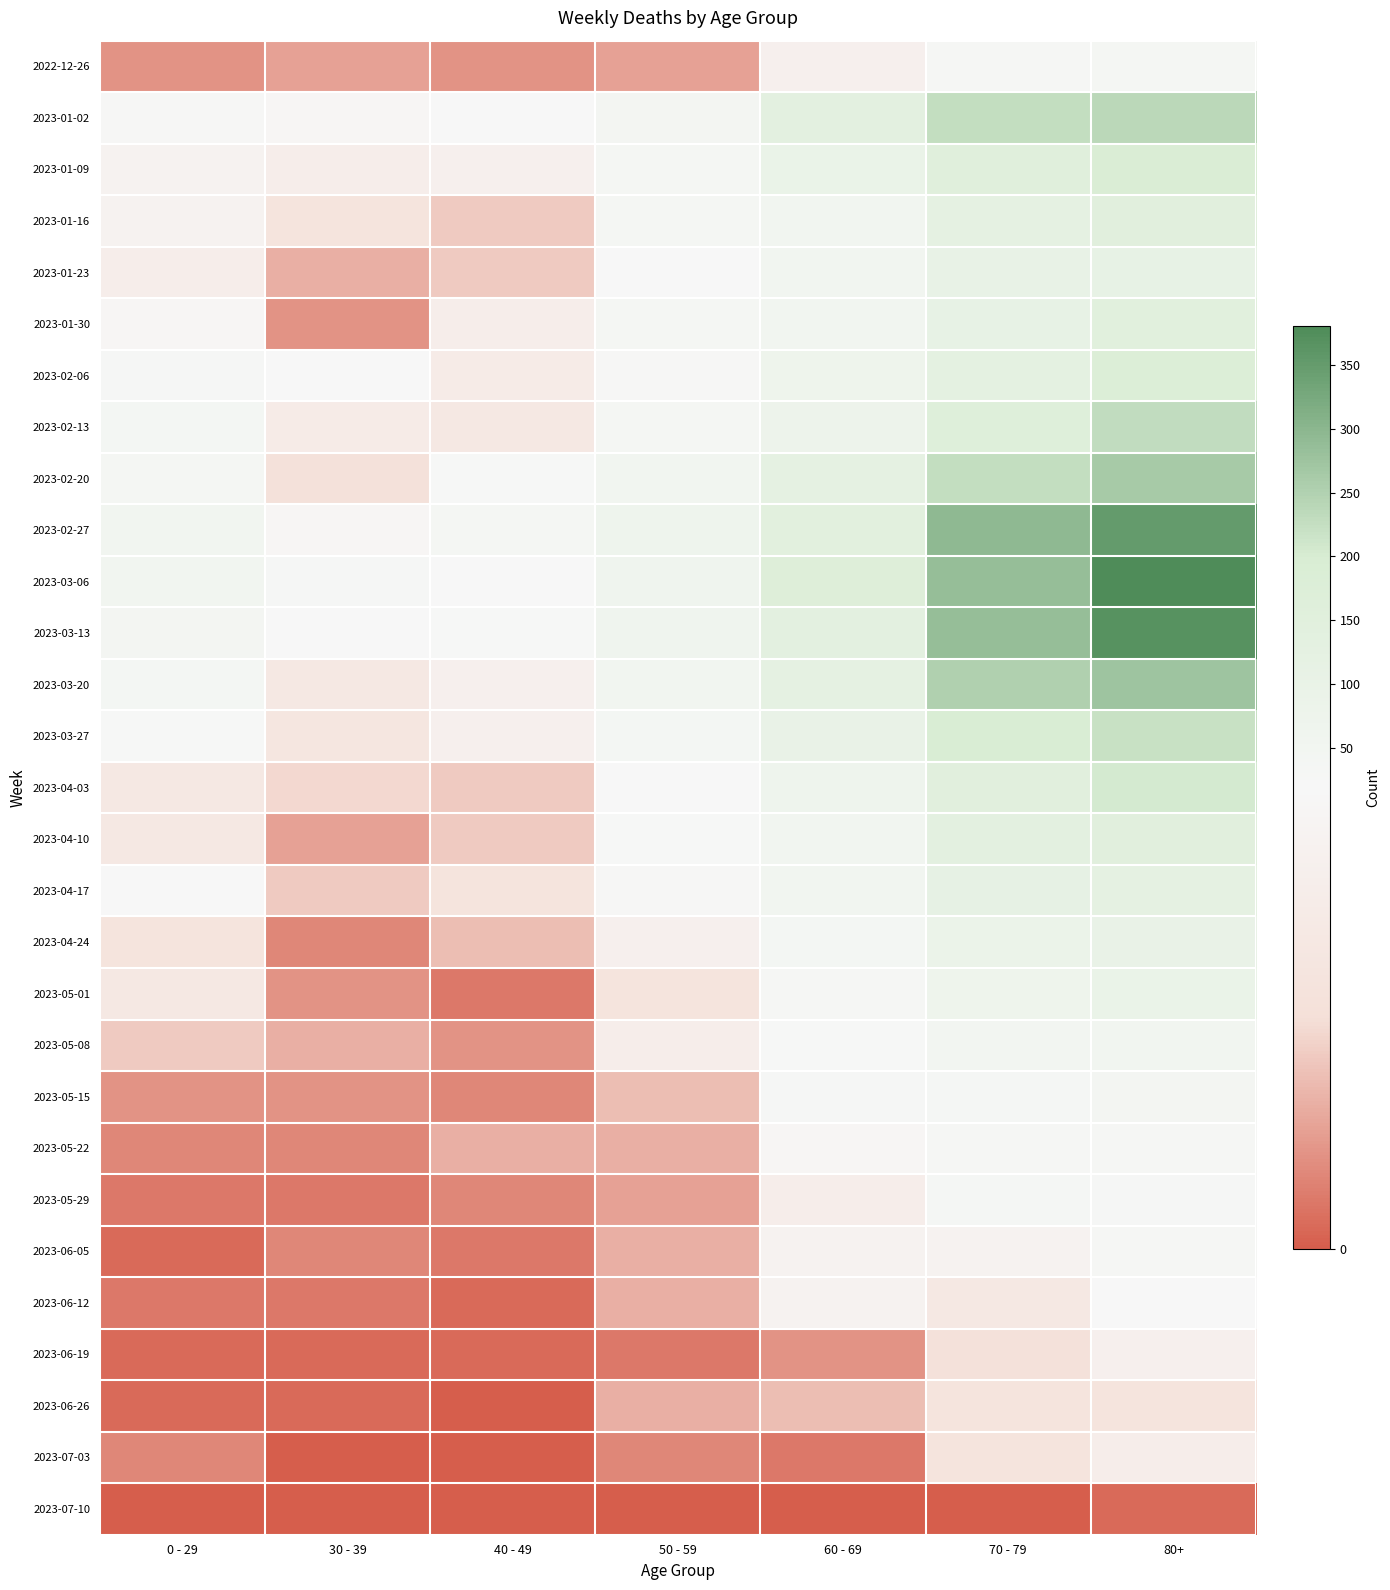

Which label corresponds to the smallest value in the chart?

40 - 49